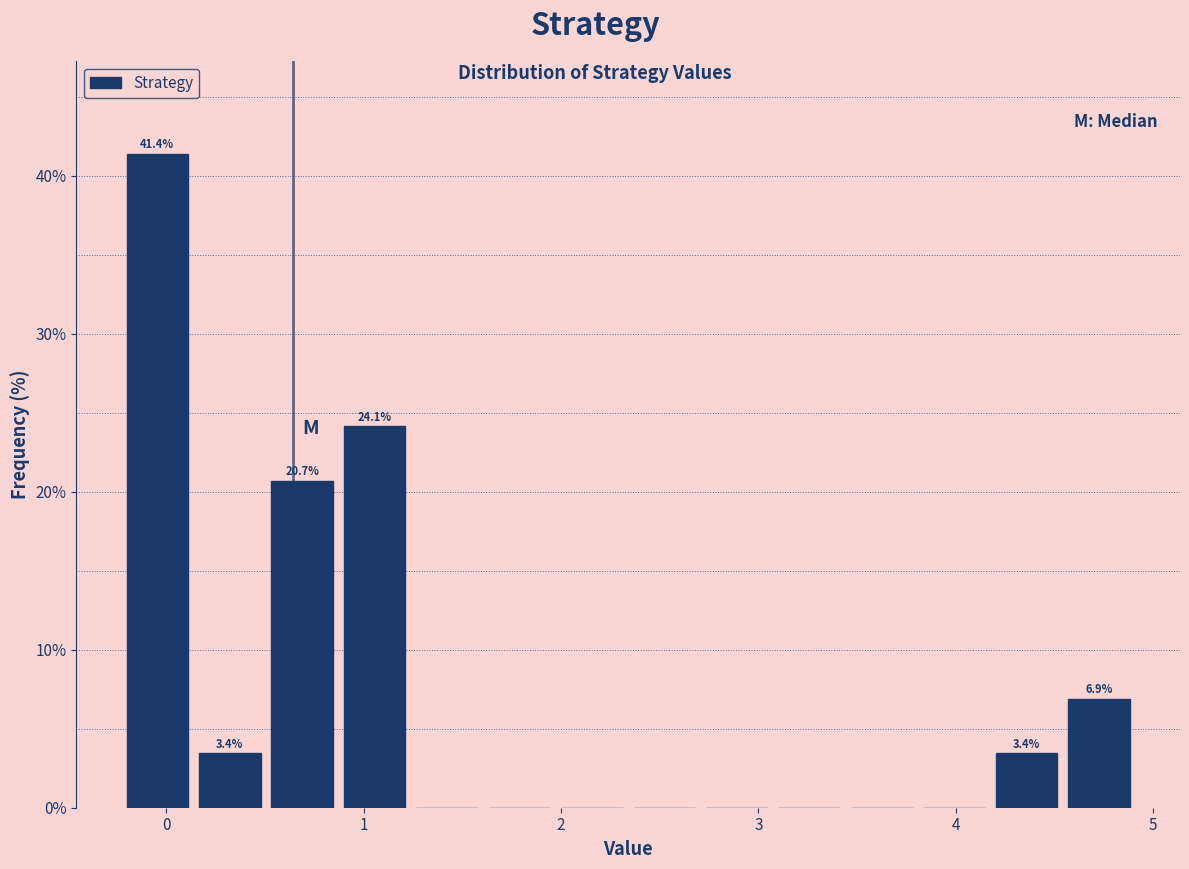

Around what value on the x-axis is the tallest bar? Give the approximate position of its centre, as read against the axis.

0.0